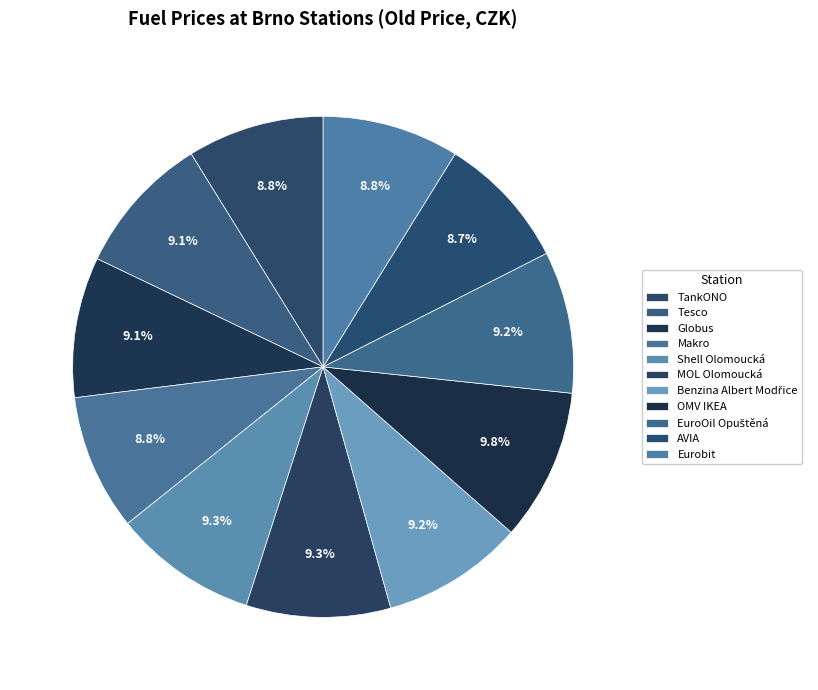

Combined, do Globus and AVIA account for over 50%?

No